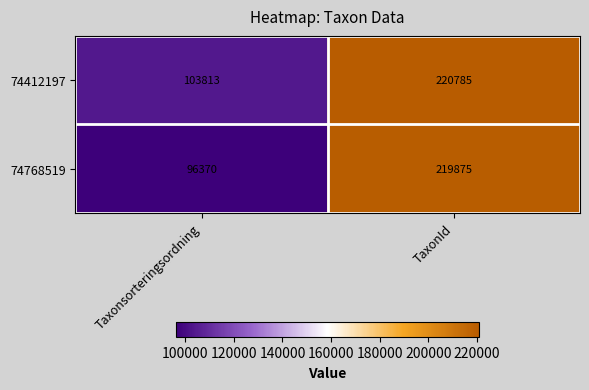

Reading right to left, extract all data points from this chart.

74412197: 220785	103813
74768519: 219875	96370